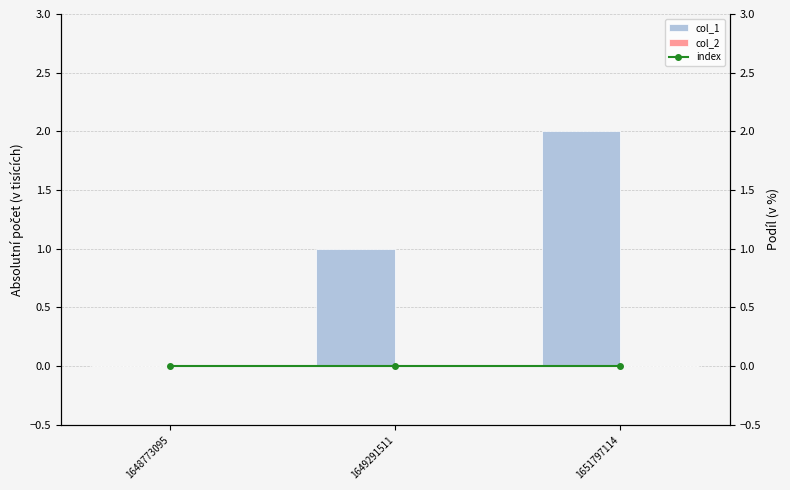

Does the chart contain stacked bars?

No